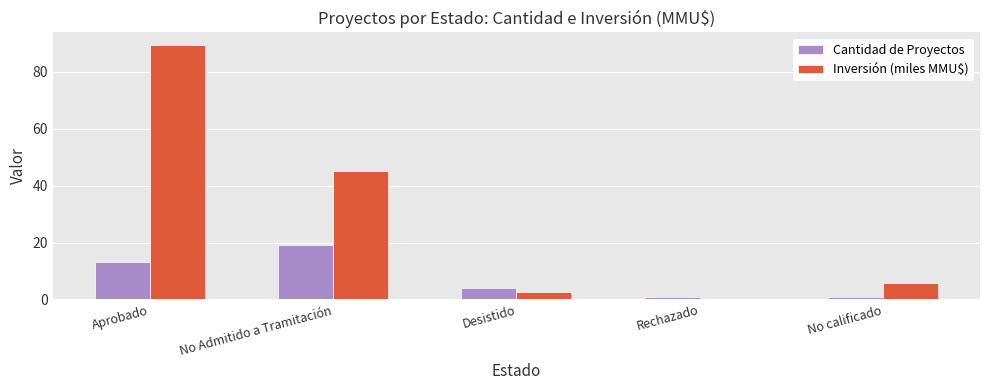

What is the difference between the maximum and minimum values in the Inversión (miles MMU$) series?

89.0